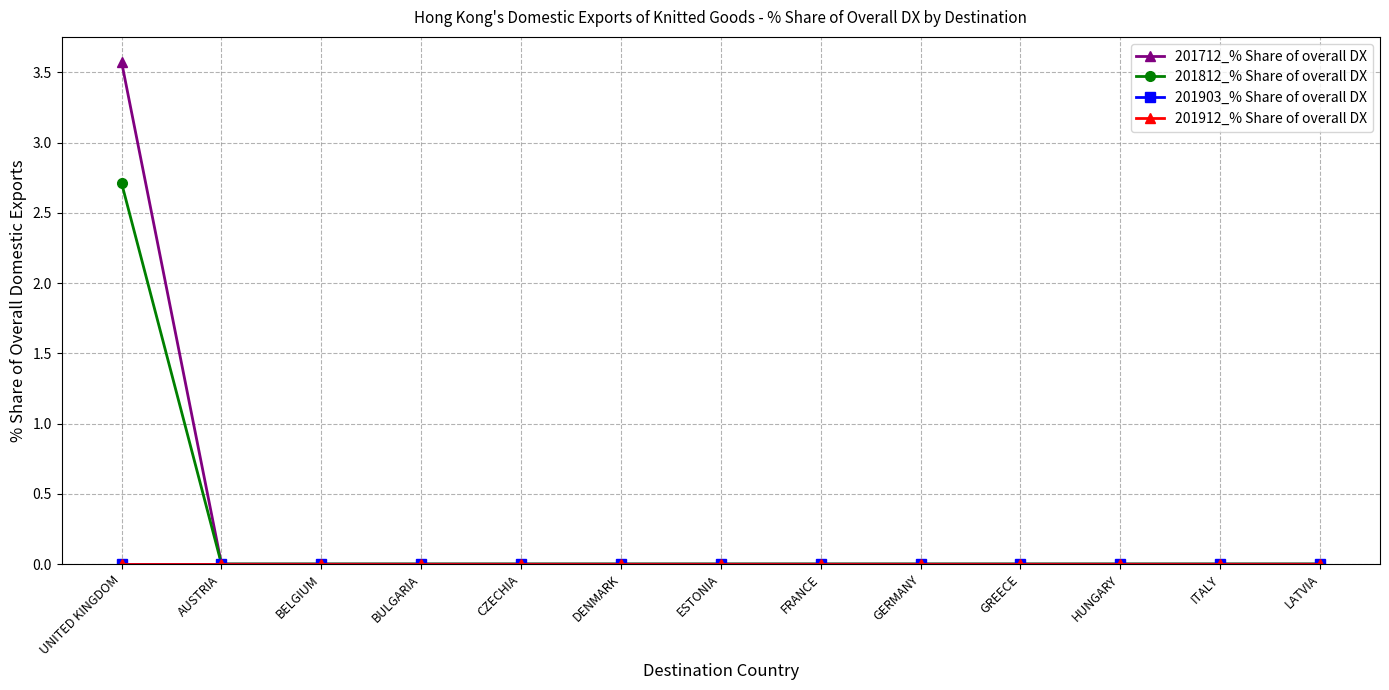

What is the label of the 3rd point from the right?

HUNGARY